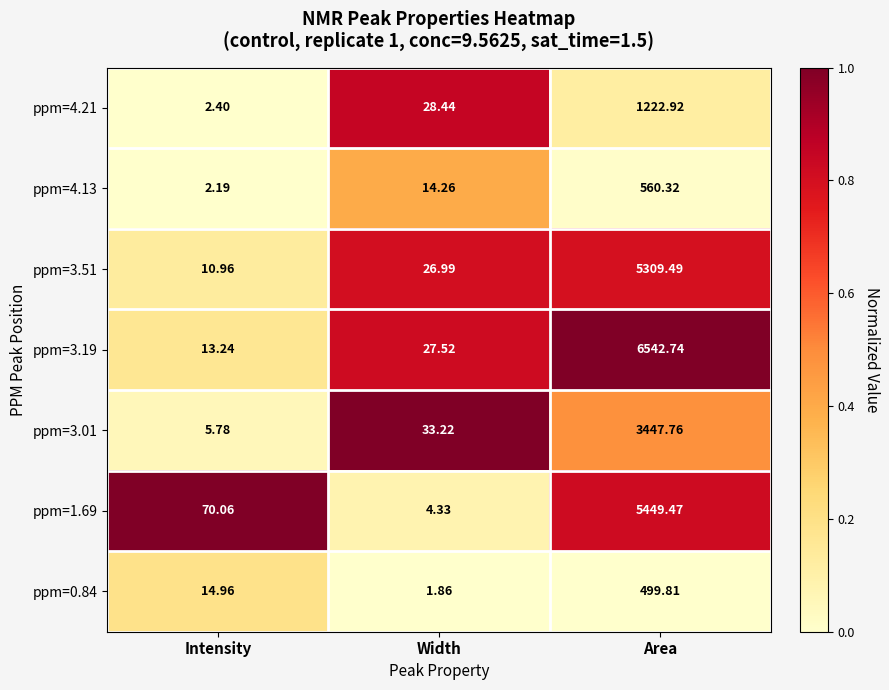

Which category has the lowest value in the ppm=1.69 series?

Width